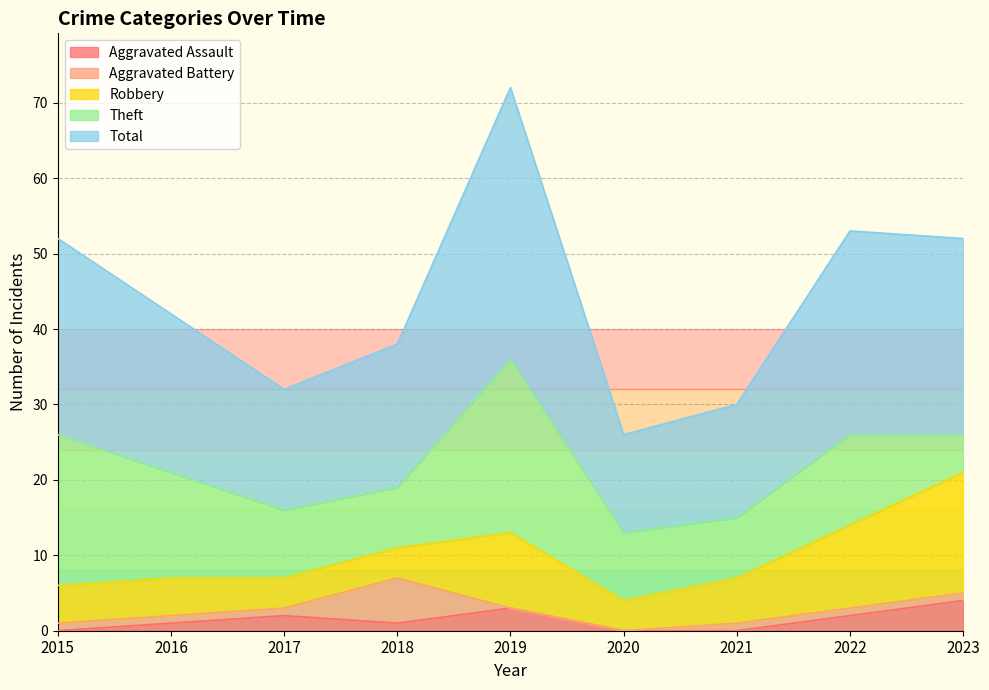

What value does the Aggravated Battery series have at 2018?

6